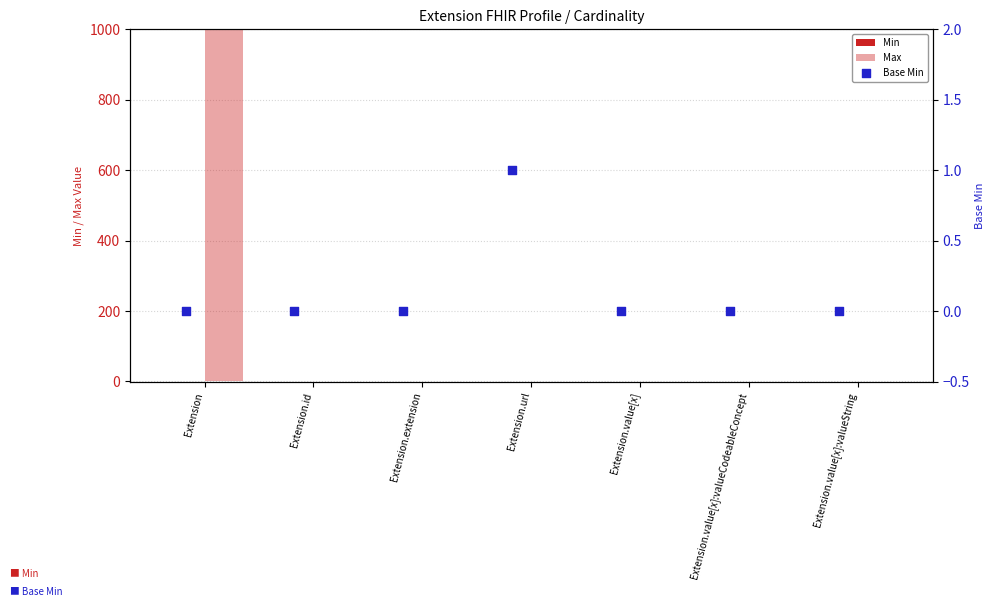

Which series has the largest total across all categories?

Max